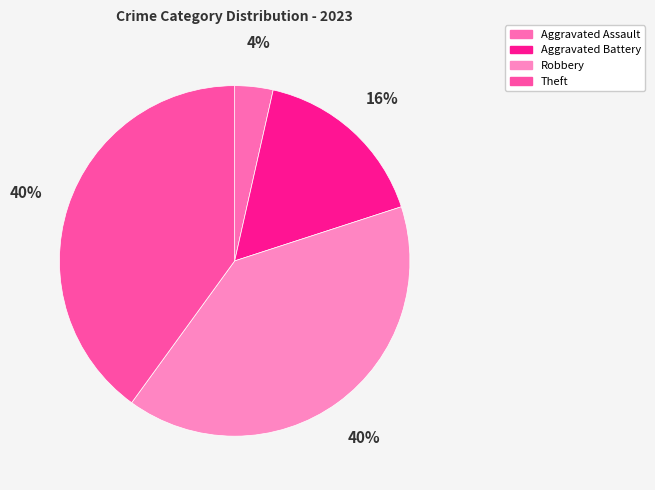

How many segments does this pie chart have?

4